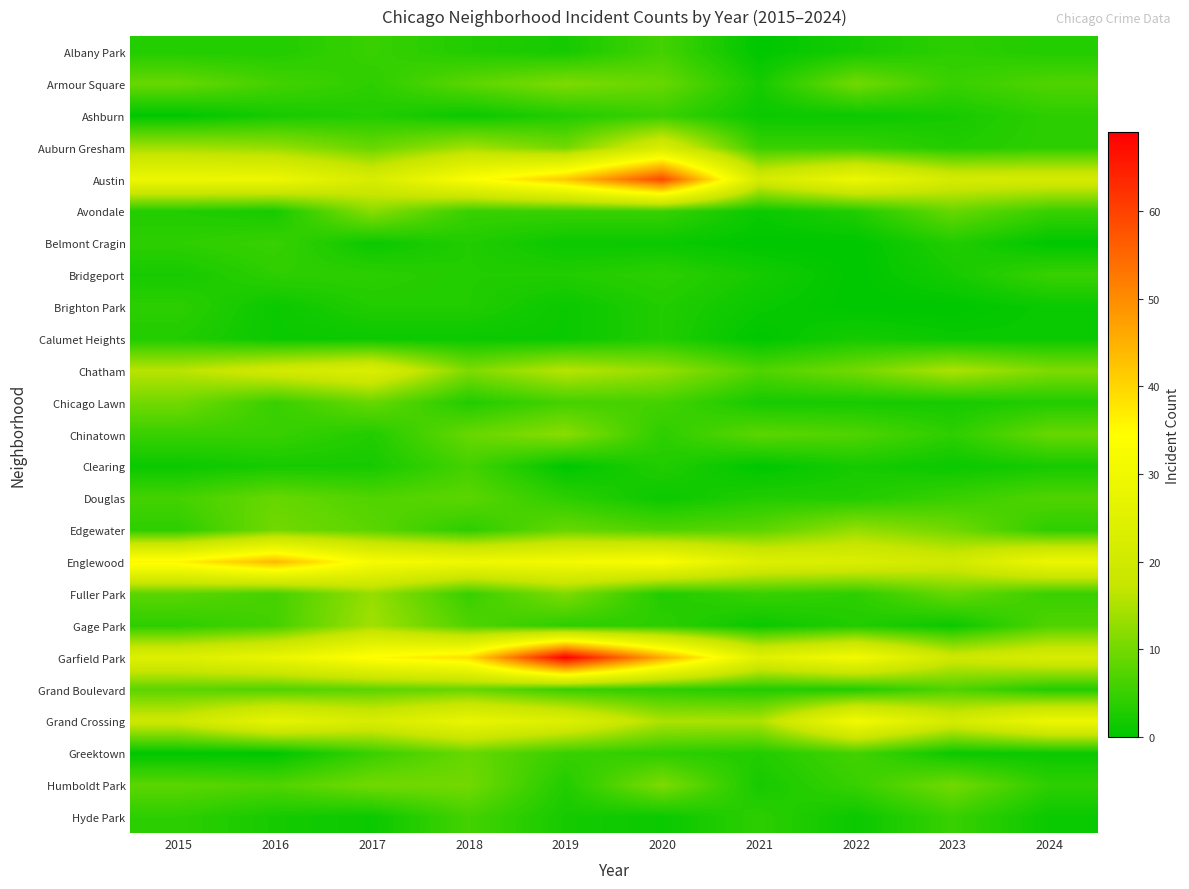

Reading left to right, list all the values displayed in this chart.

Albany Park: 2015=3	2016=3	2017=5	2018=3	2019=2	2020=6	2021=0	2022=2	2023=4	2024=3
Armour Square: 2015=9	2016=6	2017=4	2018=8	2019=11	2020=9	2021=2	2022=10	2023=5	2024=7
Ashburn: 2015=0	2016=2	2017=3	2018=1	2019=3	2020=5	2021=1	2022=1	2023=2	2024=4
Auburn Gresham: 2015=14	2016=13	2017=9	2018=14	2019=10	2020=22	2021=5	2022=5	2023=3	2024=4
Austin: 2015=29	2016=29	2017=22	2018=33	2019=42	2020=59	2021=21	2022=29	2023=21	2024=21
Avondale: 2015=3	2016=2	2017=12	2018=5	2019=5	2020=5	2021=1	2022=3	2023=9	2024=5
Belmont Cragin: 2015=4	2016=5	2017=1	2018=3	2019=1	2020=1	2021=0	2022=0	2023=3	2024=0
Bridgeport: 2015=2	2016=4	2017=4	2018=3	2019=3	2020=4	2021=2	2022=0	2023=2	2024=5
Brighton Park: 2015=4	2016=1	2017=3	2018=3	2019=1	2020=3	2021=1	2022=0	2023=0	2024=1
Calumet Heights: 2015=3	2016=1	2017=1	2018=1	2019=1	2020=3	2021=0	2022=2	2023=1	2024=1
Chatham: 2015=16	2016=20	2017=23	2018=11	2019=16	2020=13	2021=7	2022=10	2023=15	2024=11
Chicago Lawn: 2015=10	2016=5	2017=9	2018=3	2019=6	2020=6	2021=2	2022=2	2023=2	2024=3
Chinatown: 2015=5	2016=5	2017=3	2018=9	2019=12	2020=4	2021=8	2022=7	2023=4	2024=9
Clearing: 2015=1	2016=2	2017=2	2018=6	2019=0	2020=3	2021=0	2022=2	2023=1	2024=2
Douglas: 2015=6	2016=9	2017=7	2018=8	2019=4	2020=1	2021=3	2022=3	2023=5	2024=7
Edgewater: 2015=4	2016=10	2017=8	2018=4	2019=9	2020=7	2021=8	2022=13	2023=10	2024=4
Englewood: 2015=36	2016=44	2017=32	2018=30	2019=31	2020=33	2021=24	2022=23	2023=20	2024=29
Fuller Park: 2015=8	2016=6	2017=13	2018=5	2019=11	2020=3	2021=5	2022=4	2023=9	2024=5
Gage Park: 2015=4	2016=6	2017=14	2018=7	2019=4	2020=4	2021=1	2022=3	2023=1	2024=7
Garfield Park: 2015=24	2016=28	2017=35	2018=39	2019=69	2020=46	2021=25	2022=31	2023=19	2024=22
Grand Boulevard: 2015=8	2016=7	2017=8	2018=9	2019=5	2020=4	2021=3	2022=3	2023=7	2024=3
Grand Crossing: 2015=19	2016=27	2017=22	2018=28	2019=24	2020=15	2021=15	2022=31	2023=21	2024=29
Greektown: 2015=0	2016=0	2017=5	2018=9	2019=5	2020=4	2021=3	2022=6	2023=1	2024=1
Humboldt Park: 2015=8	2016=7	2017=10	2018=10	2019=3	2020=11	2021=2	2022=5	2023=10	2024=4
Hyde Park: 2015=4	2016=2	2017=1	2018=6	2019=2	2020=1	2021=4	2022=1	2023=5	2024=1